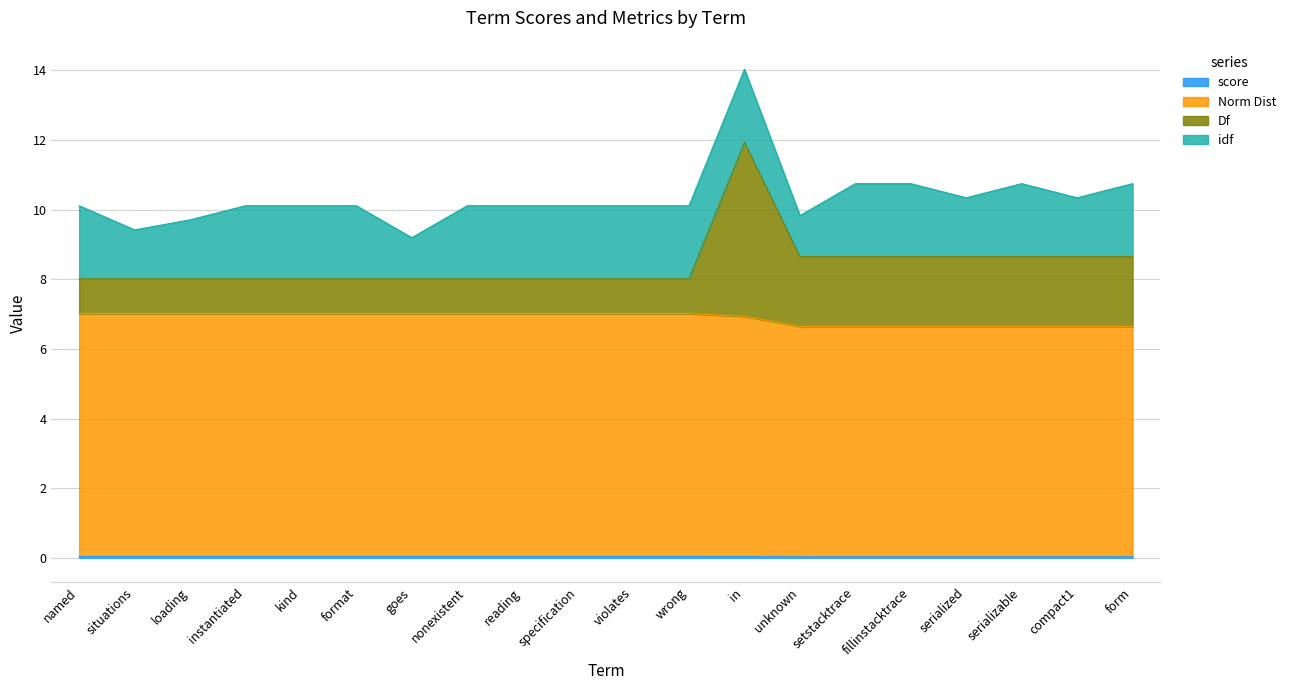

At which category is the sum across all series the highest?

in